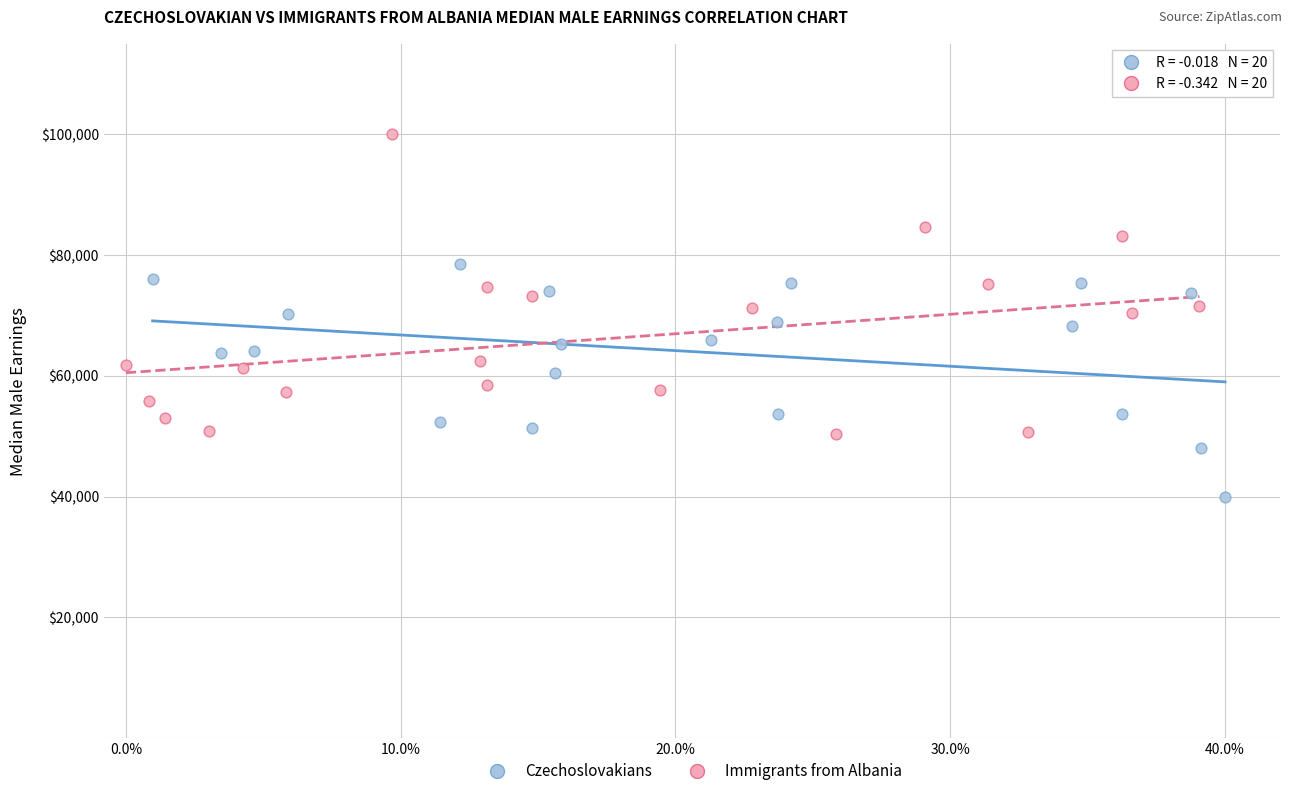

Which series contains the lowest Y value?

Czechoslovakians